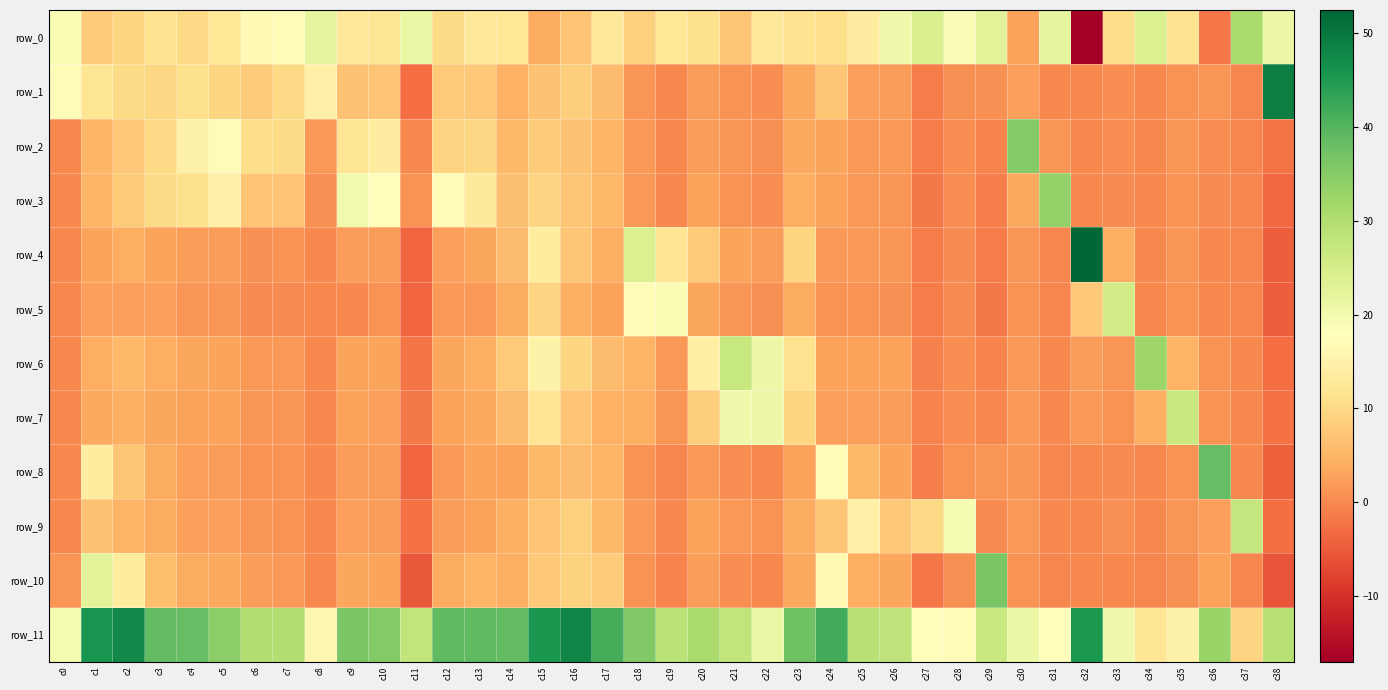

How many data points in row_1 are above 3?

20